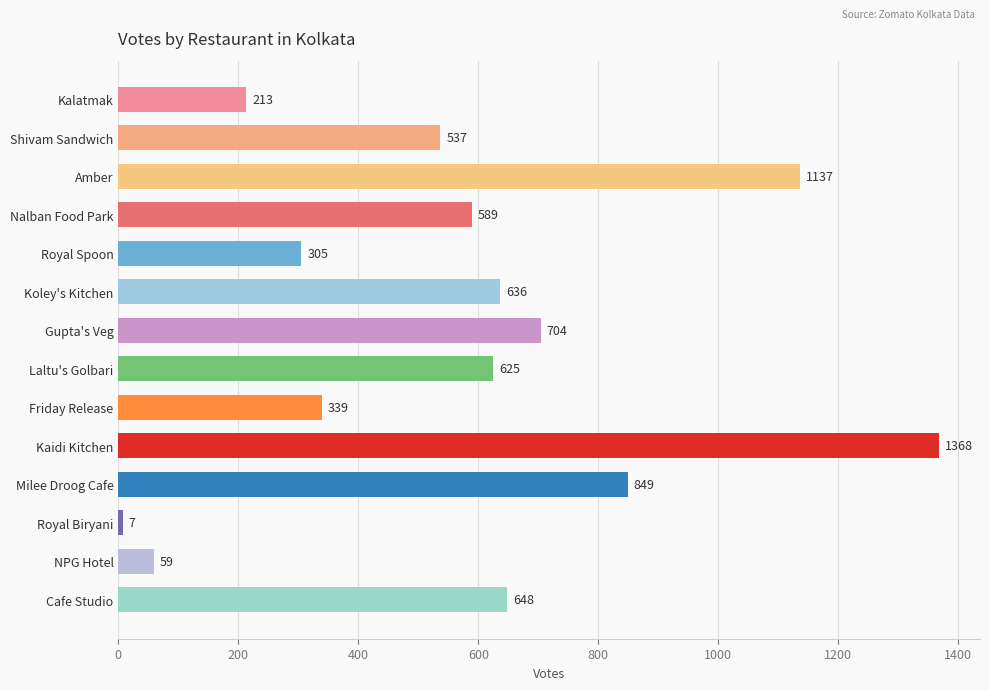

What is the approximate value at Shivam Sandwich?

537